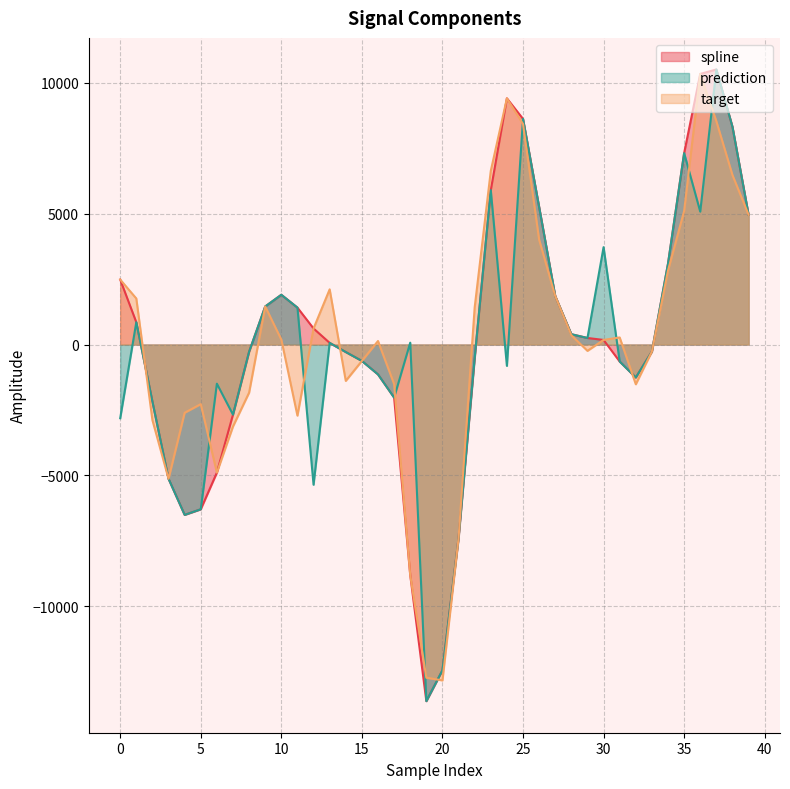

What value does the target series have at 25?

8419.1